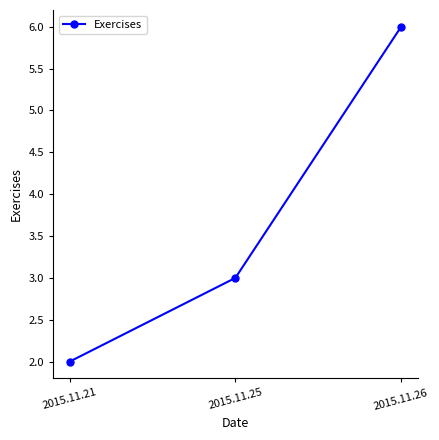

Reading left to right, what are all the values shown in this chart?

2015.11.21=2	2015.11.25=3	2015.11.26=6